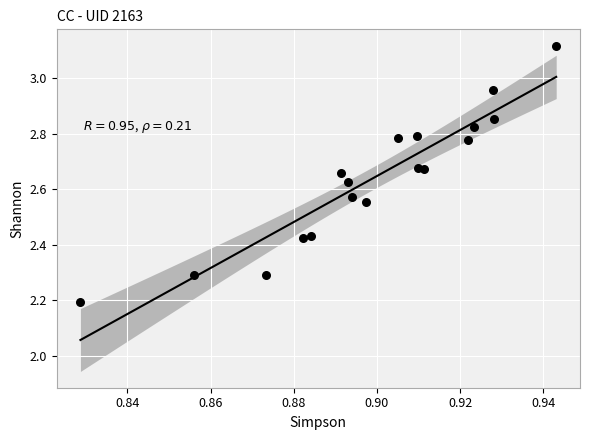

What is the range of Y values (max minus min)?

0.9